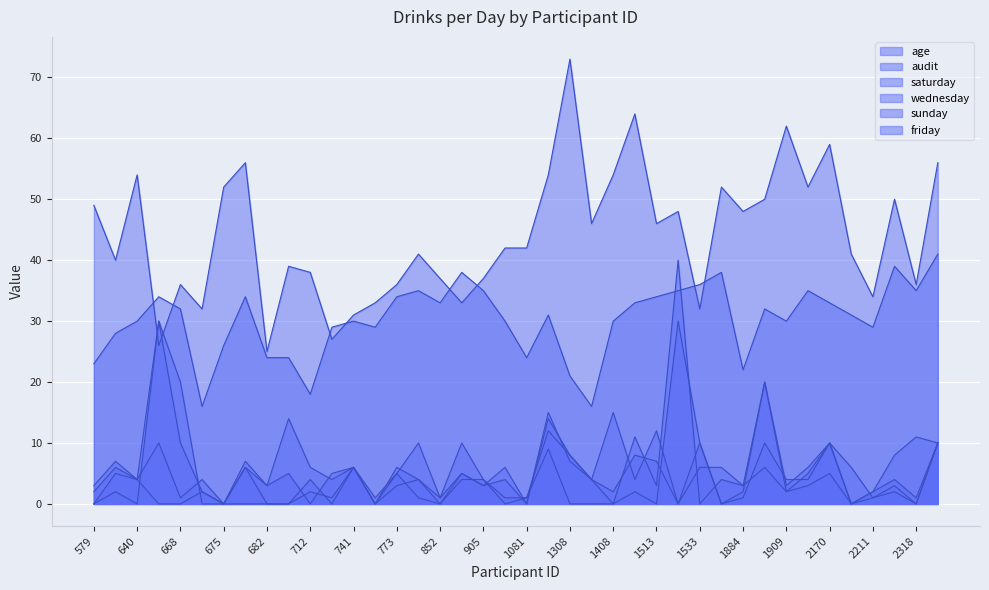

How many data points in wednesday are less than 2?

19